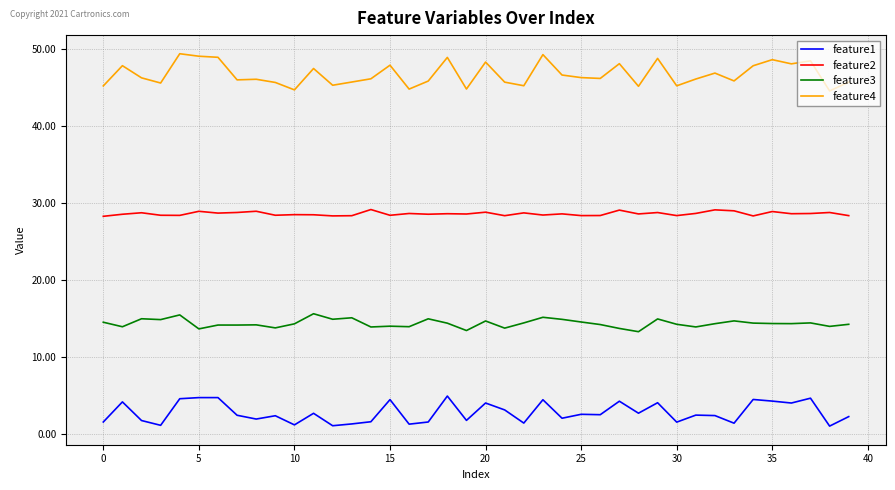

List the series in order of their overall mean, highest first.

feature4, feature2, feature3, feature1